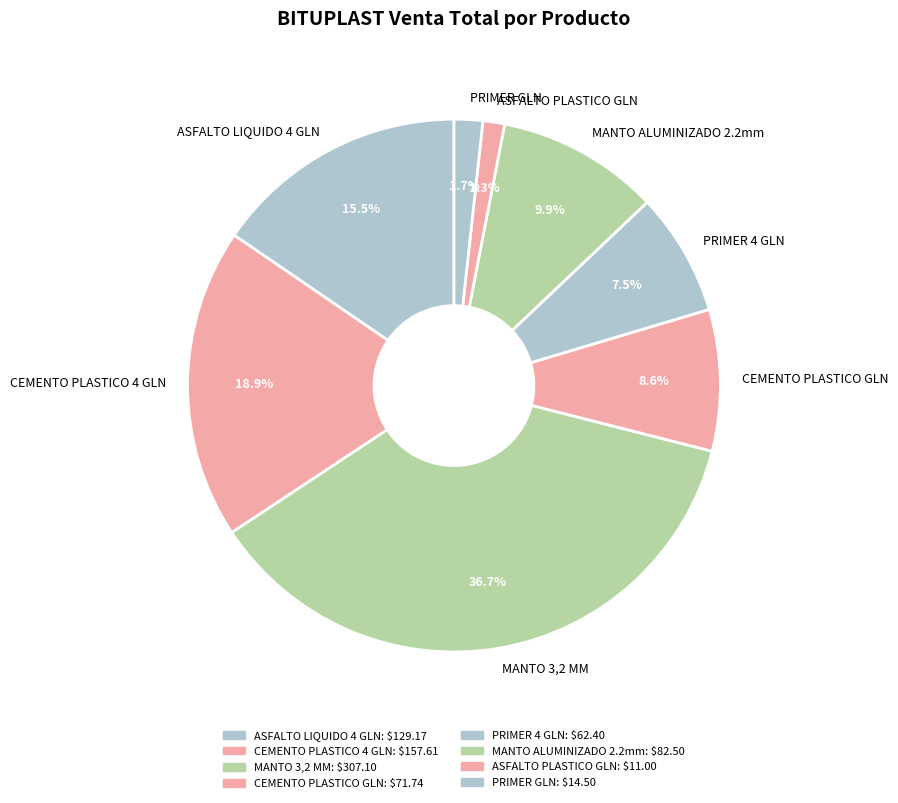

Does CEMENTO PLASTICO 4 GLN represent more than half of the total?

No